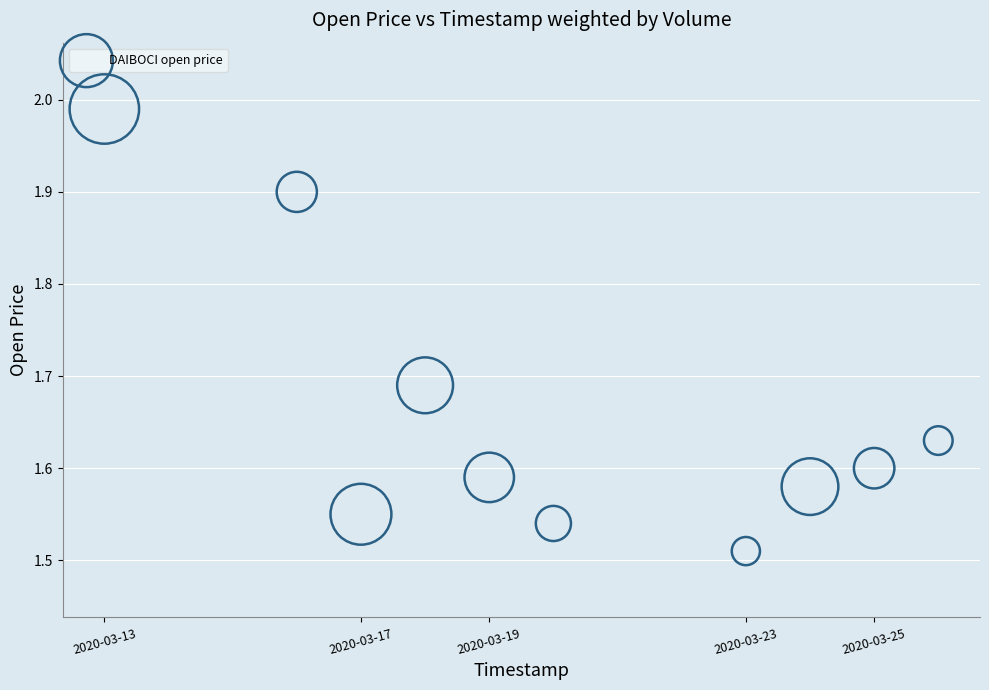

What is the range of X values (max minus min)?

1123200.0